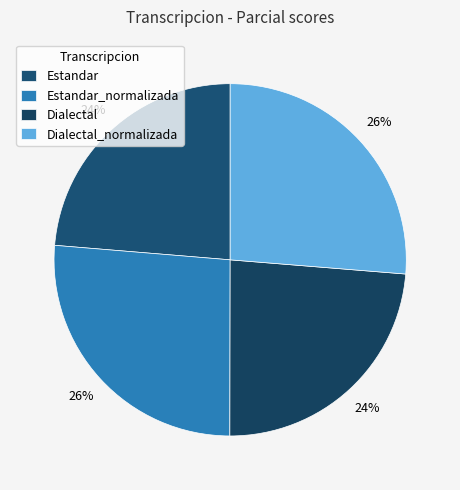

Rank the categories by value from lowest to highest.

Estandar, Dialectal, Estandar_normalizada, Dialectal_normalizada